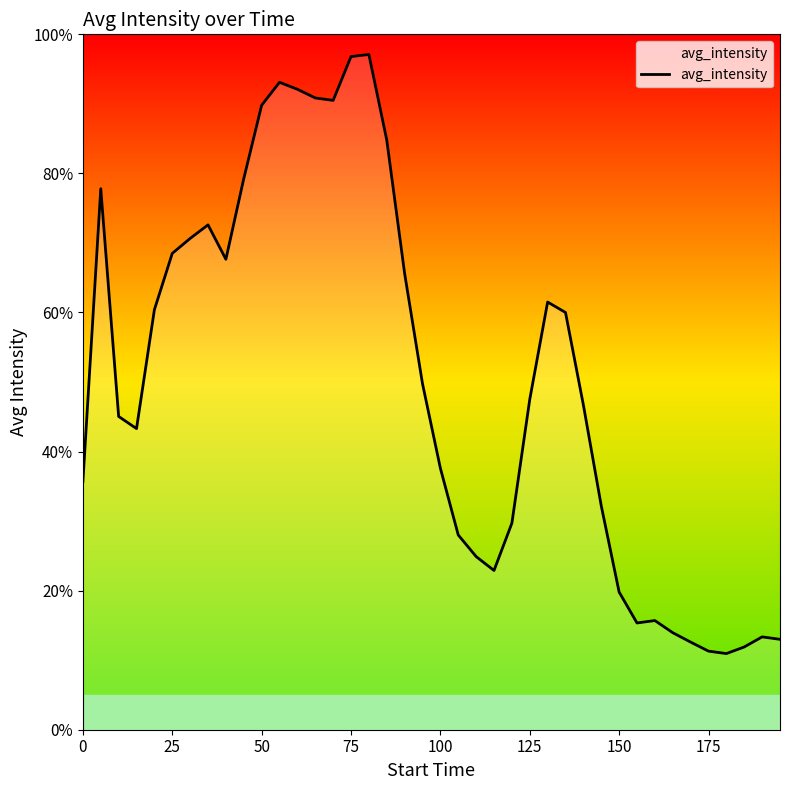

What is the greatest value displayed?

97.1